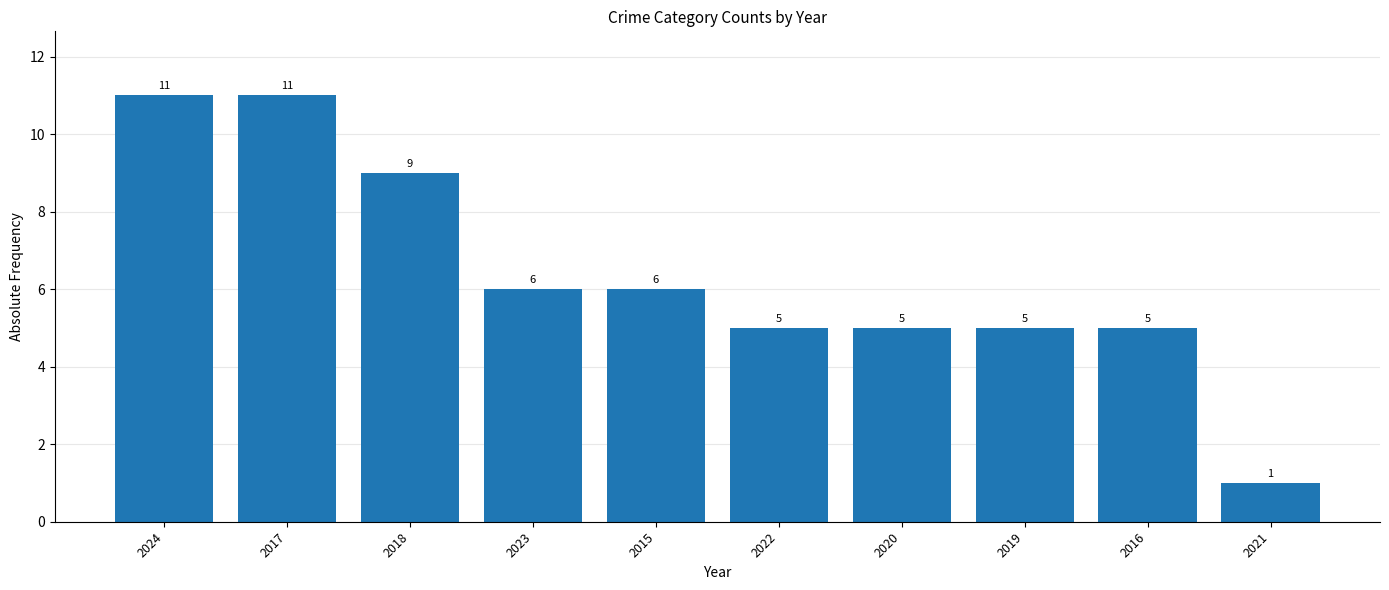

The value at 2017 is 15. True or false?

False